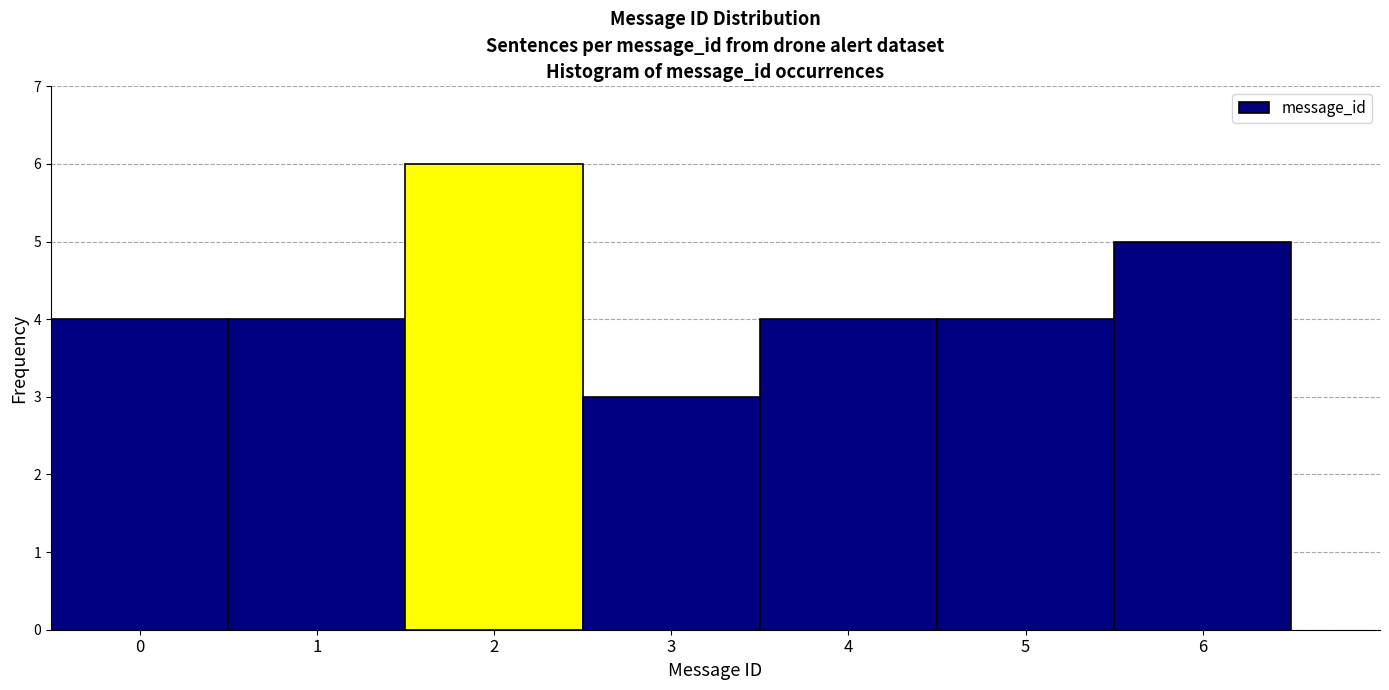

How tall is the bar that spans 0.5 to 1.5 on the x-axis? The values are not printed on the chart, so give them approximately, as read against the axis.

4